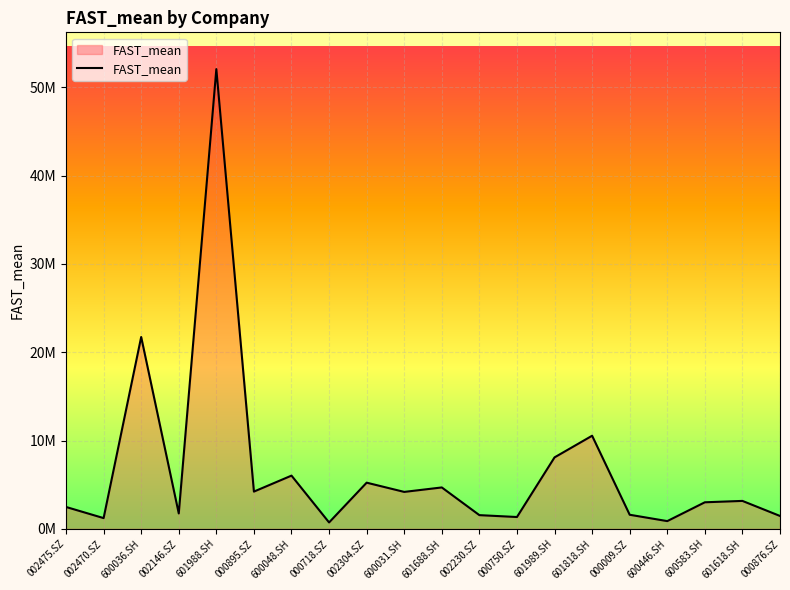

What is the greatest value displayed?

52076357.1